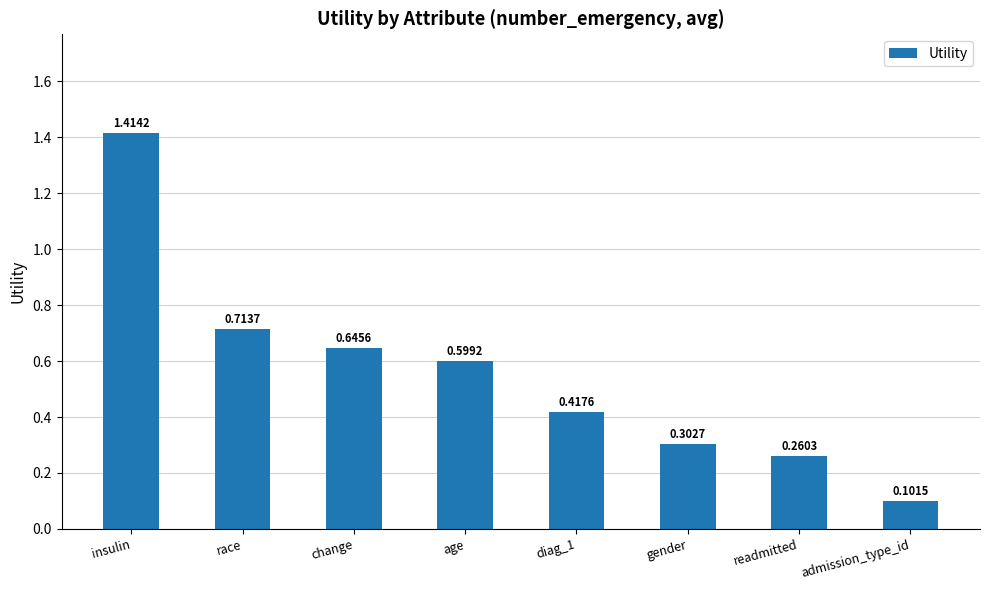

What is the sum of all values?

4.5